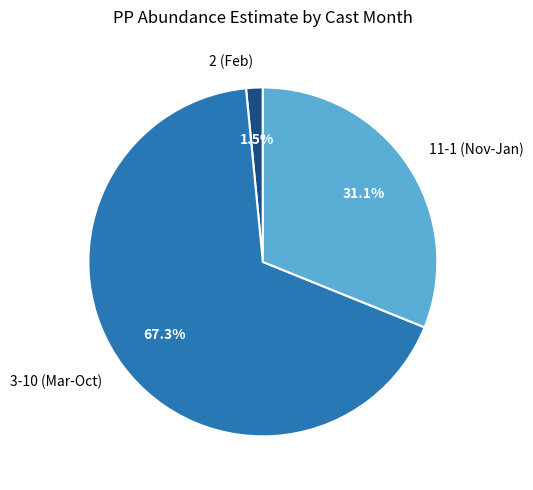

Rank the categories by value from lowest to highest.

2 (Feb), 11-1 (Nov-Jan), 3-10 (Mar-Oct)